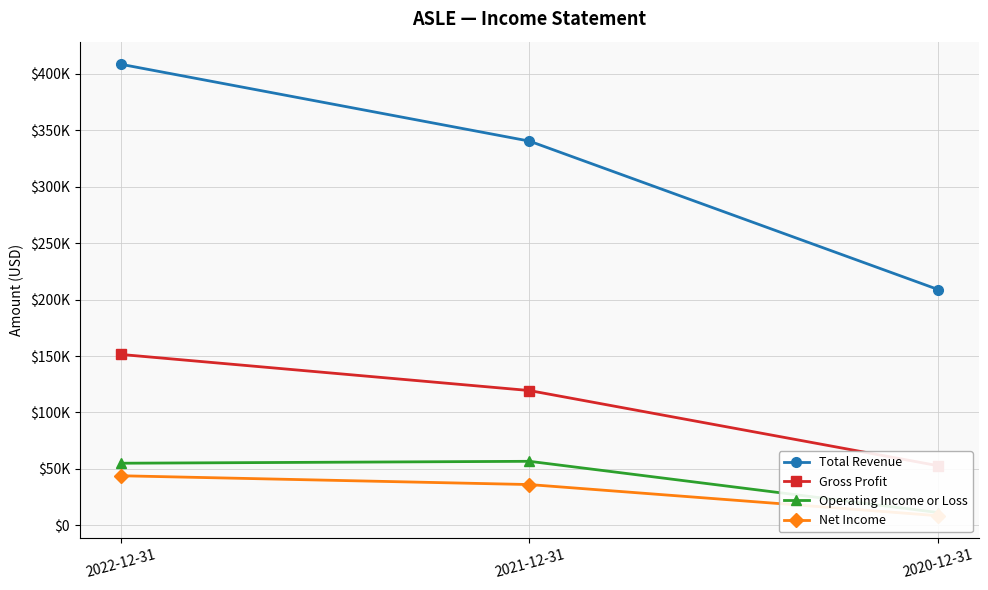

Which series has the largest total across all categories?

Total Revenue